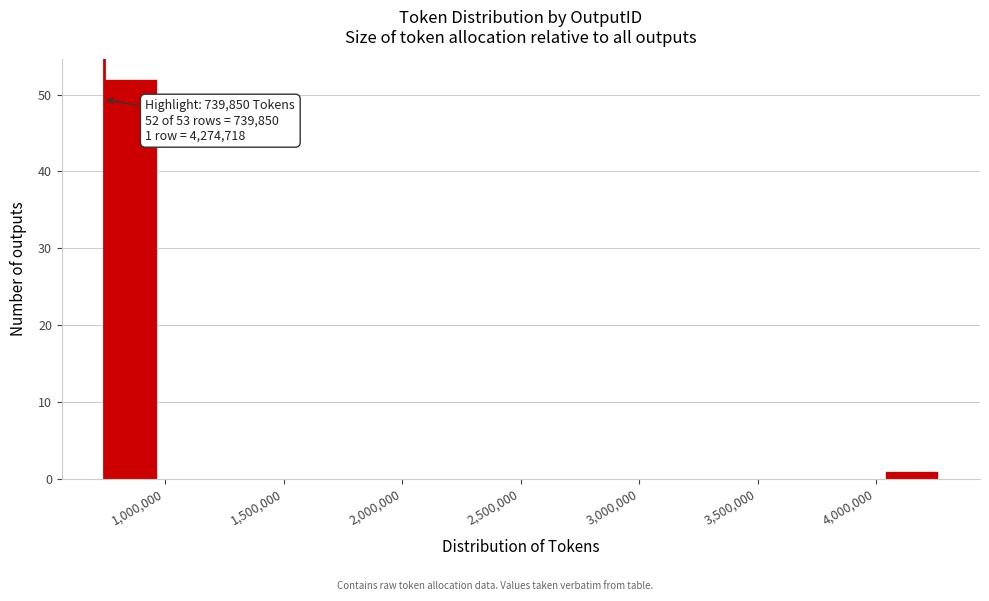

Which range on the x-axis has the tallest bar?

750000 to 1000000